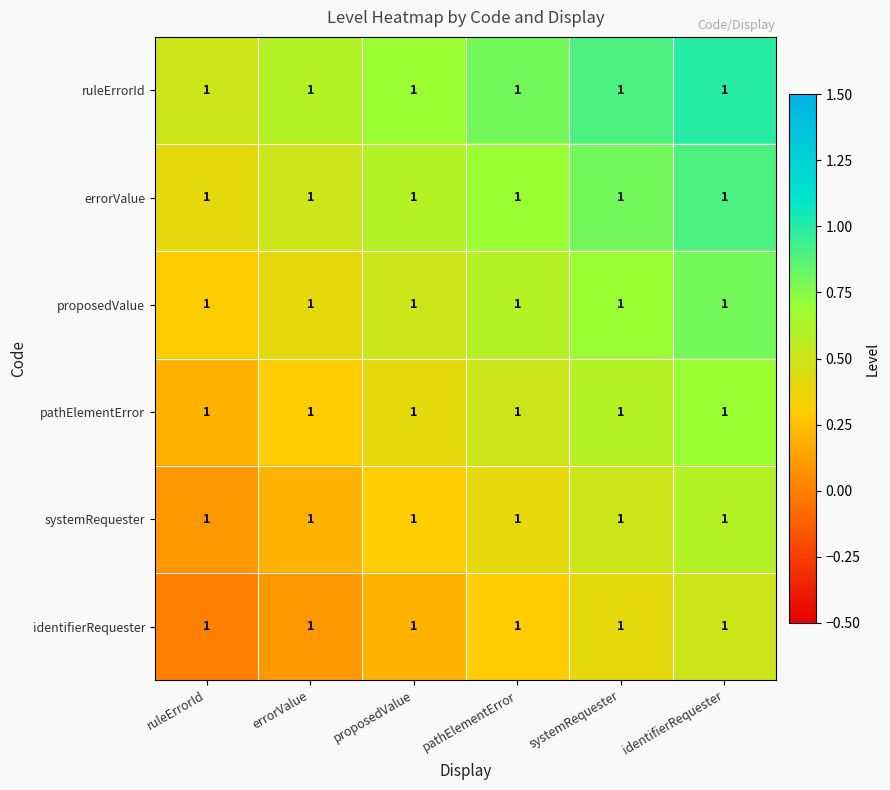

At ruleErrorId, list the series in order from largest to smallest.

ruleErrorId, errorValue, proposedValue, pathElementError, systemRequester, identifierRequester